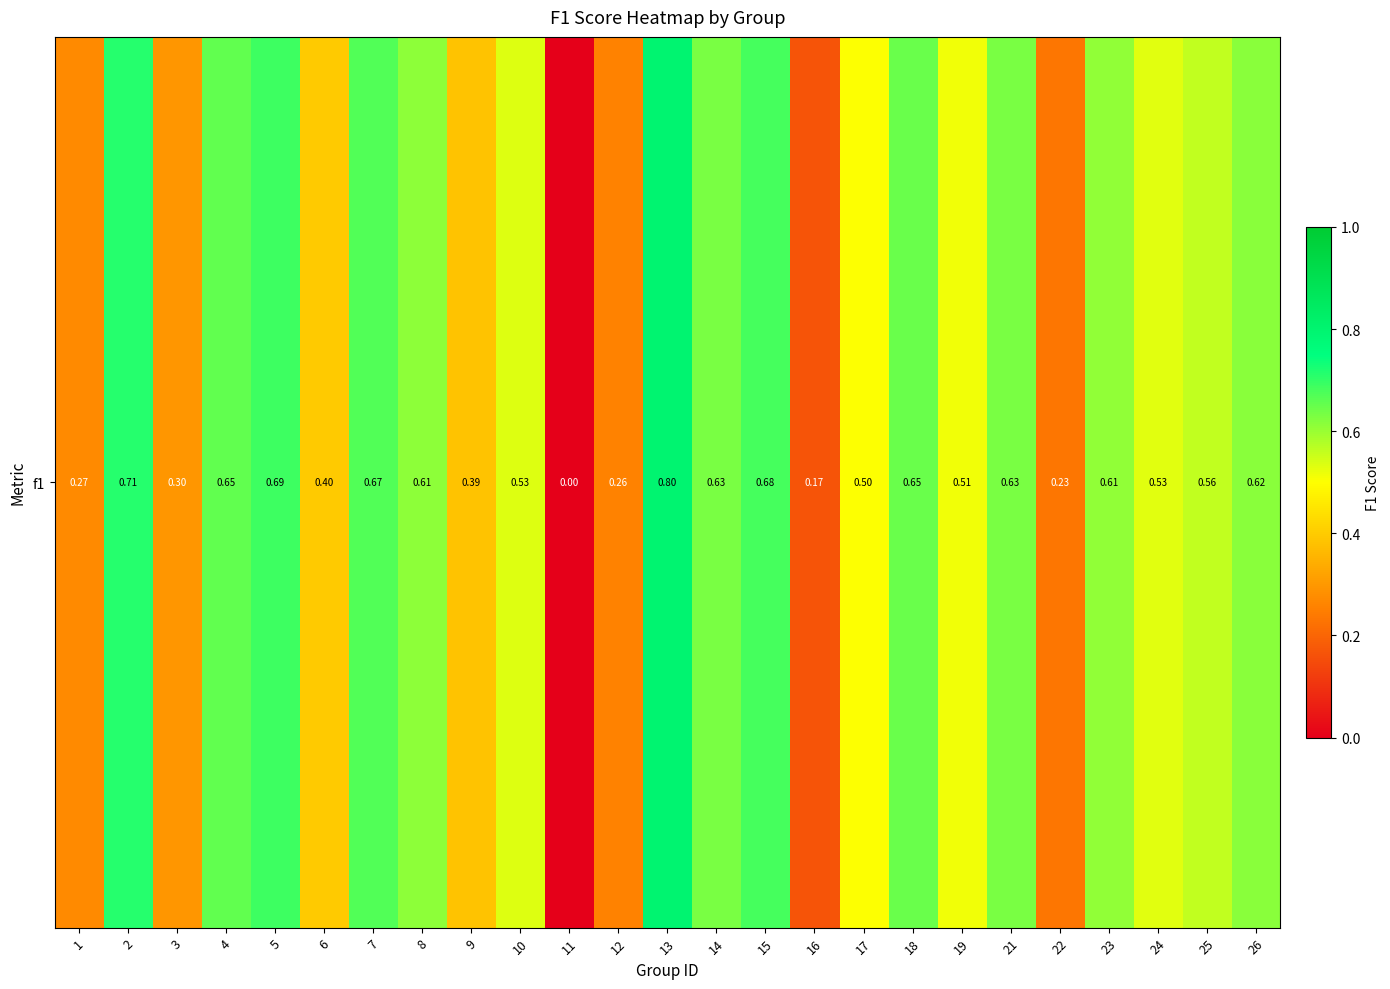

Reading left to right, transcribe all the data shown in this chart.

0.3	0.7	0.3	0.7	0.7	0.4	0.7	0.6	0.4	0.5	0.0	0.3	0.8	0.6	0.7	0.2	0.5	0.6	0.5	0.6	0.2	0.6	0.5	0.6	0.6